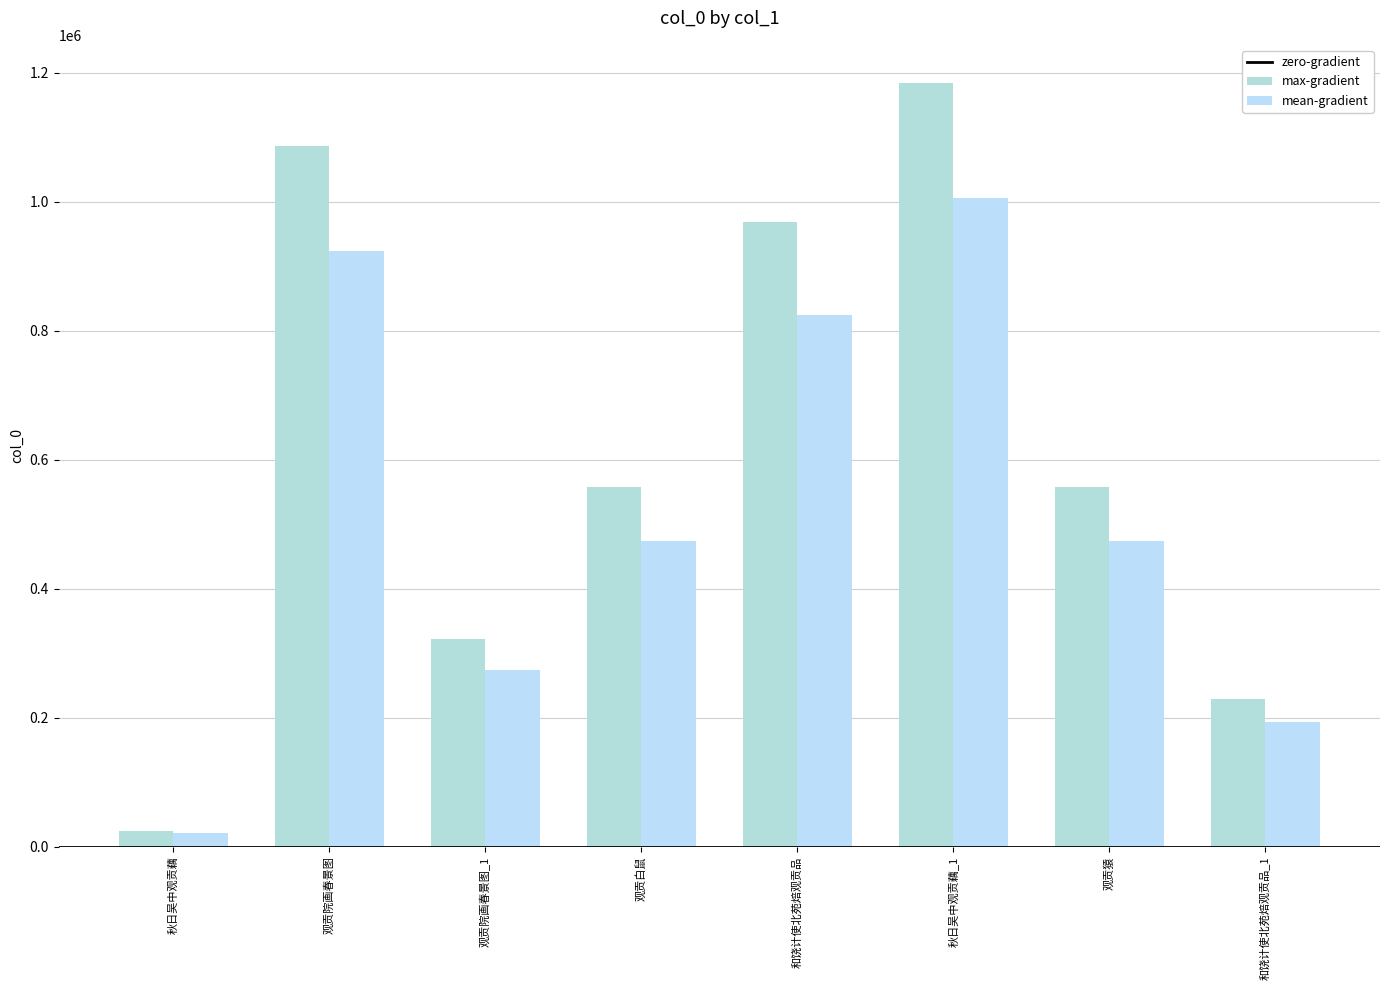

Are the bars horizontal?

No